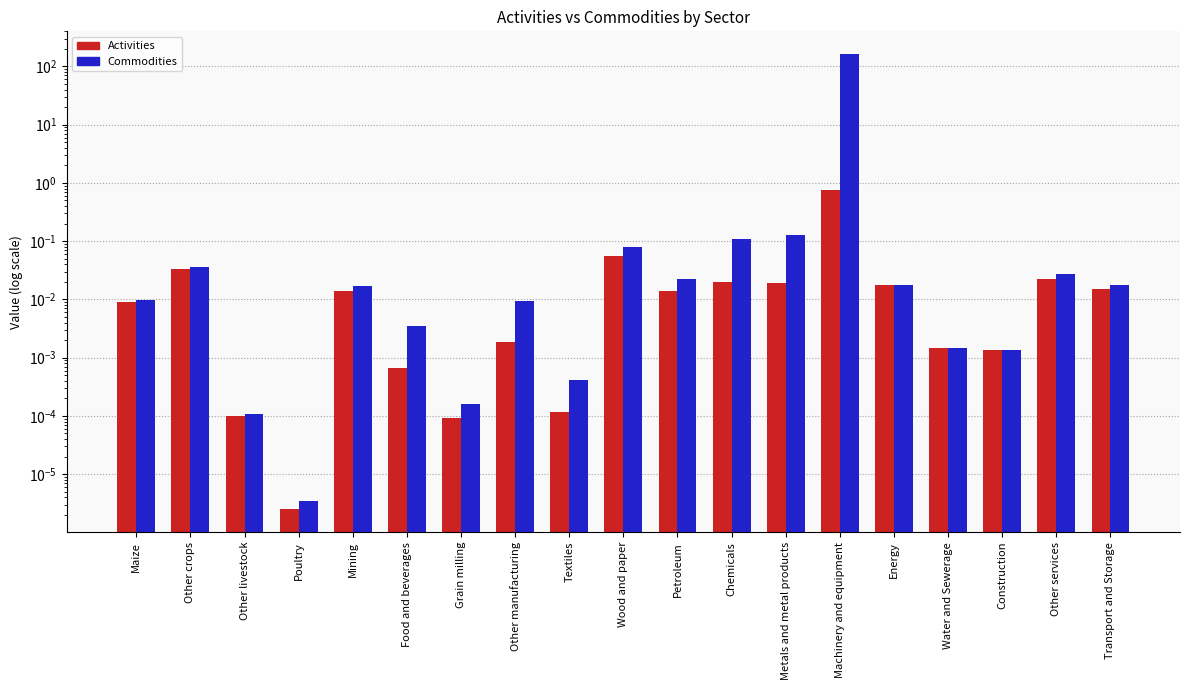

Does the chart contain stacked bars?

No